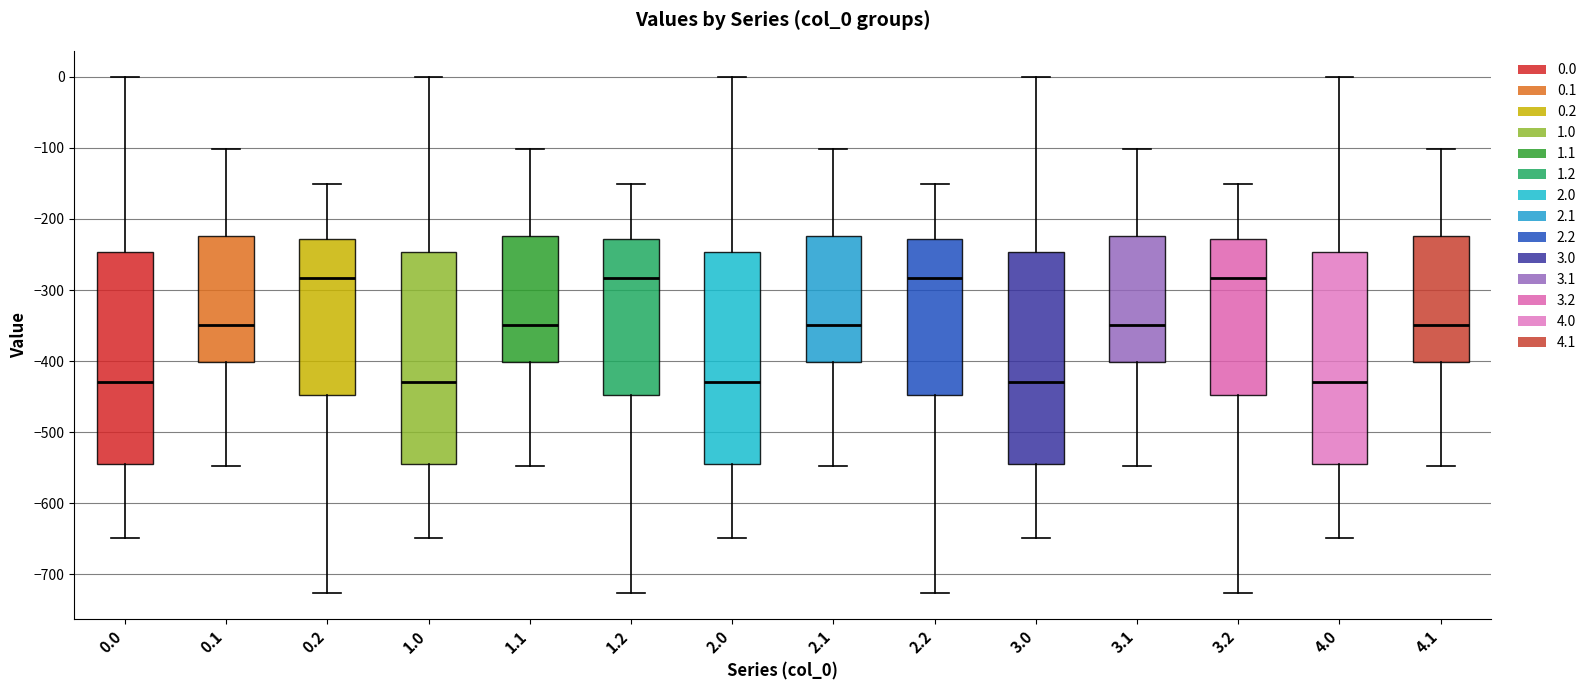

Reading left to right, transcribe this box plot: for each box, give where its median line is, the range the box spans, and where its two whiskers end, as read against the y-axis. The values are not printed on the chart, so give them approximately, as read against the axis.

0.0: median -430, box -540 to -250, whiskers -650 to 0
0.1: median -350, box -400 to -220, whiskers -550 to -100
0.2: median -280, box -450 to -230, whiskers -730 to -150
1.0: median -430, box -540 to -250, whiskers -650 to 0
1.1: median -350, box -400 to -220, whiskers -550 to -100
1.2: median -280, box -450 to -230, whiskers -730 to -150
2.0: median -430, box -540 to -250, whiskers -650 to 0
2.1: median -350, box -400 to -220, whiskers -550 to -100
2.2: median -280, box -450 to -230, whiskers -730 to -150
3.0: median -430, box -540 to -250, whiskers -650 to 0
3.1: median -350, box -400 to -220, whiskers -550 to -100
3.2: median -280, box -450 to -230, whiskers -730 to -150
4.0: median -430, box -540 to -250, whiskers -650 to 0
4.1: median -350, box -400 to -220, whiskers -550 to -100